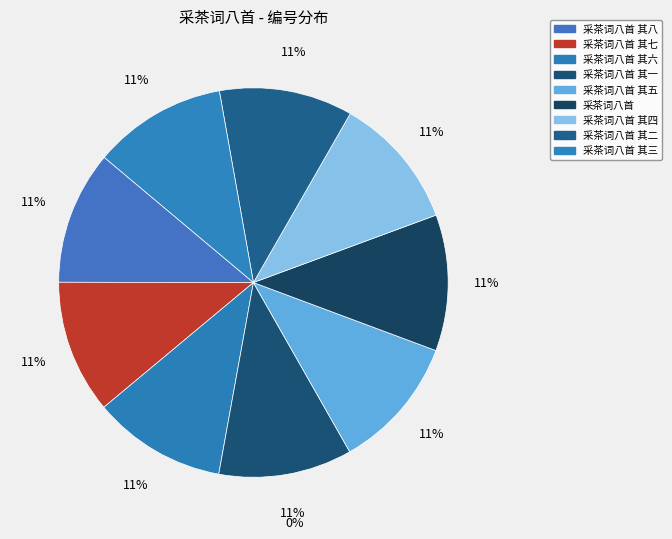

What is the ratio of the value at 采茶词八首 其五 to the value at 采茶词八首 其六?

1.0